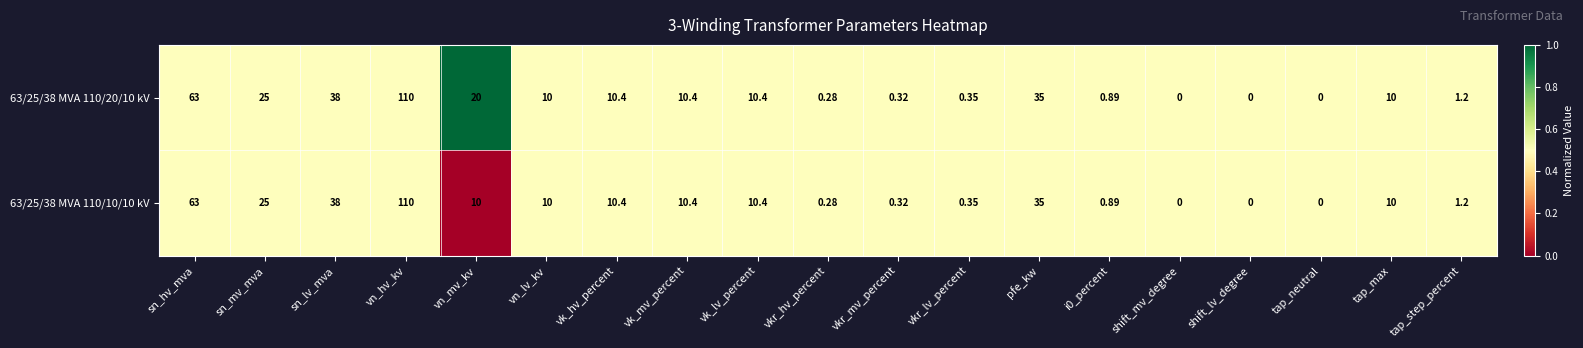

At which category is the sum across all series the highest?

vn_hv_kv